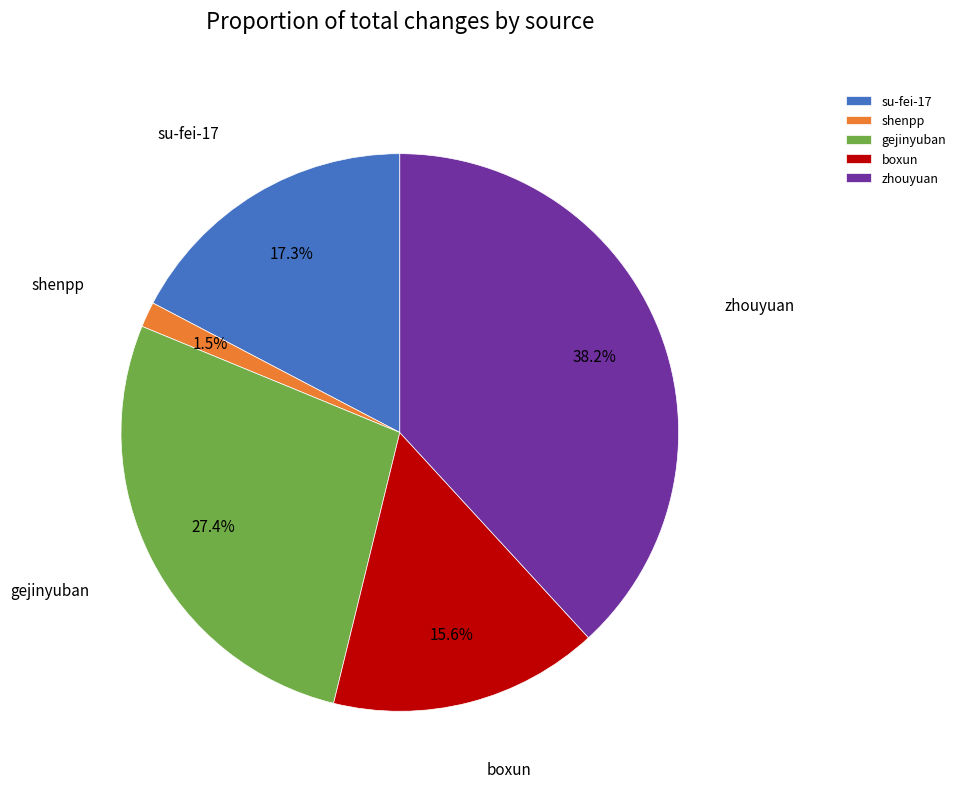

True or false: su-fei-17 accounts for 17% of the total.

True